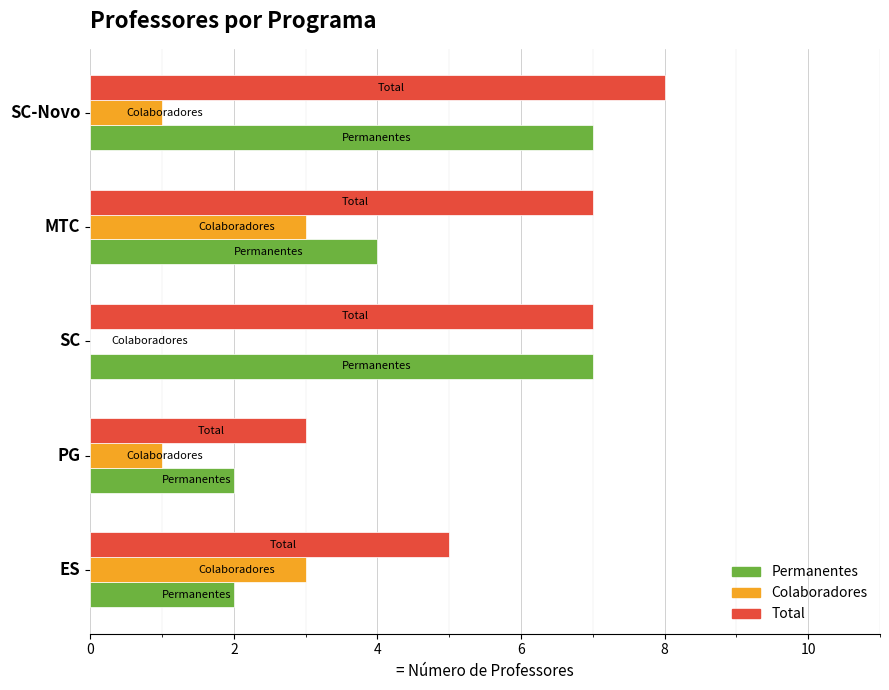

True or false: Colaboradores has a value of 4 at ES.

False